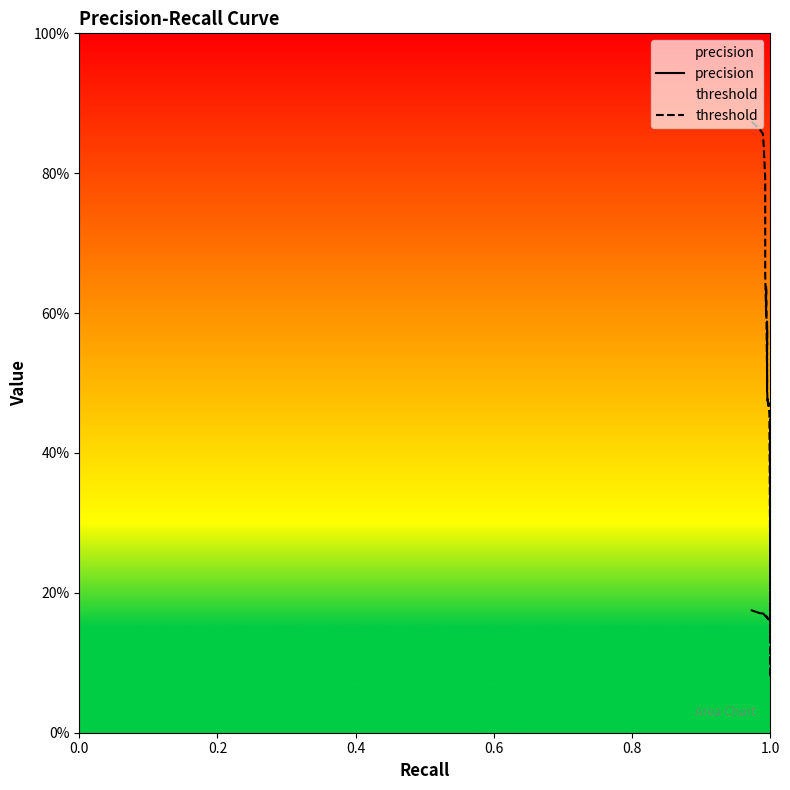

What is the label of the 27th point from the left?

1.0